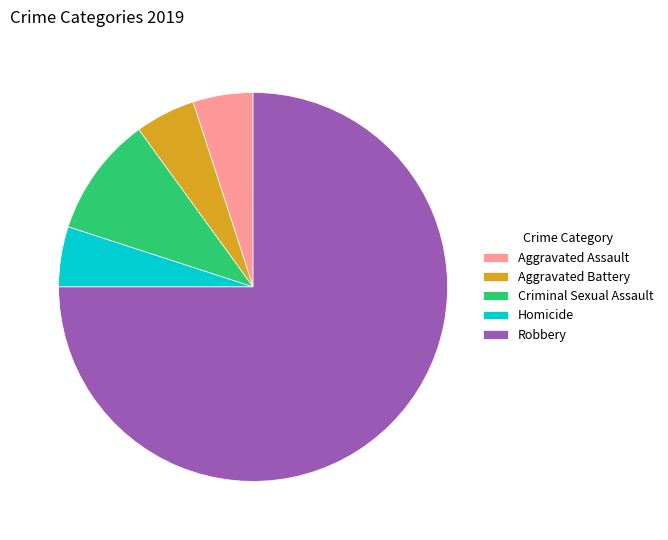

Which slice is the largest?

Robbery